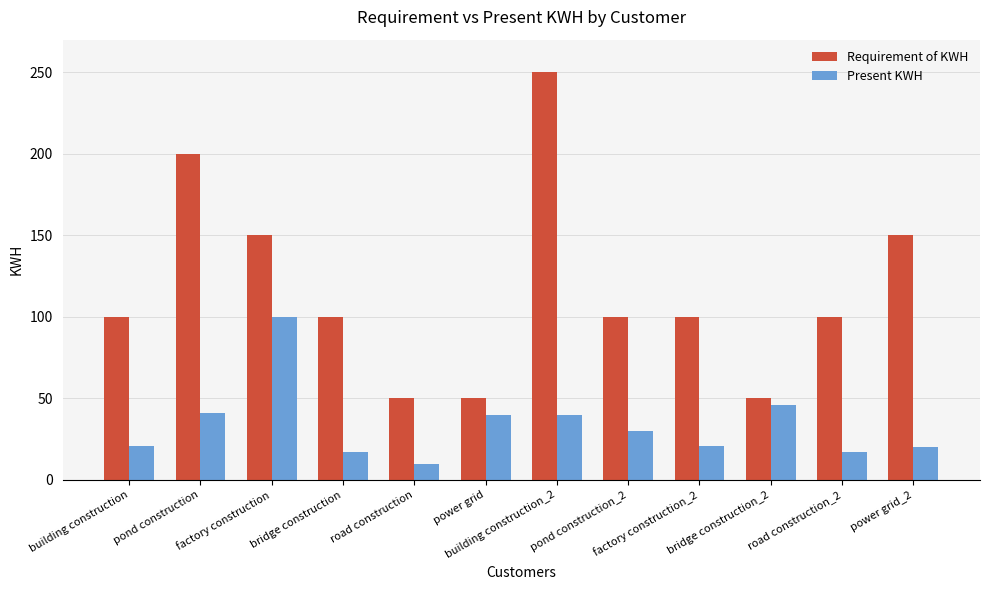

Which series has the widest spread of values?

Requirement of KWH